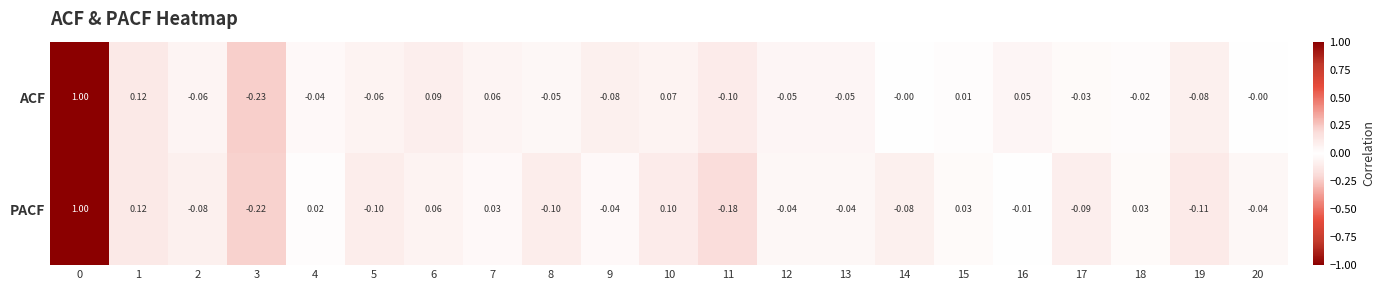

Which series has the largest range (max minus min)?

ACF